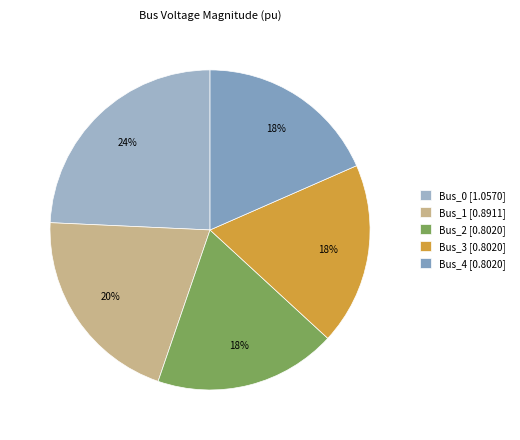

To the nearest percent, what is the difference between the Bus_1 and Bus_3 slice percentages?

2%